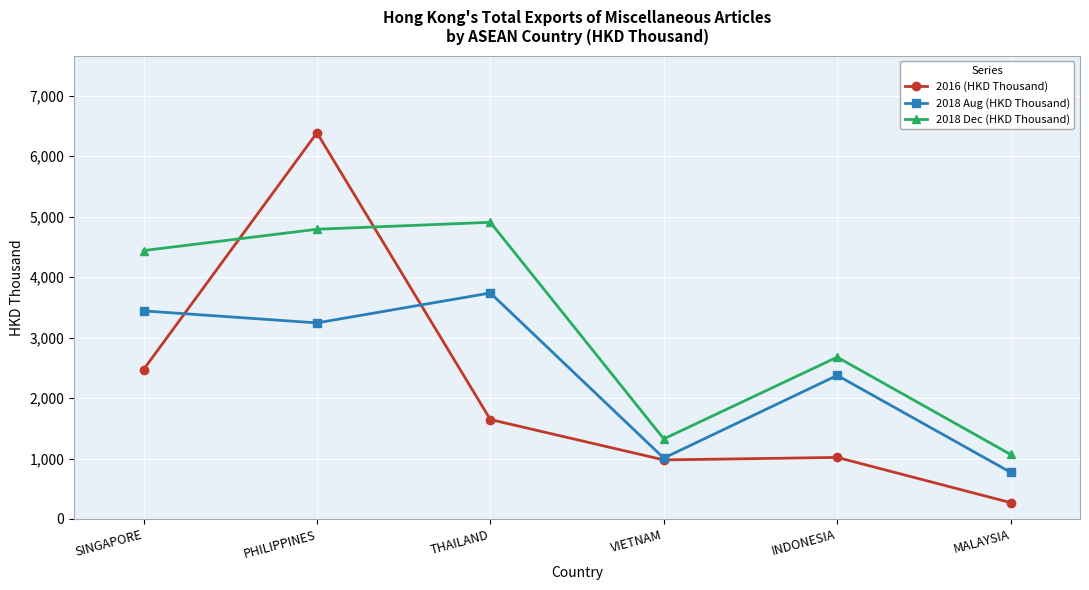

Is the value of 2018 Dec (HKD Thousand) at PHILIPPINES greater than the value of 2018 Aug (HKD Thousand) at INDONESIA?

Yes